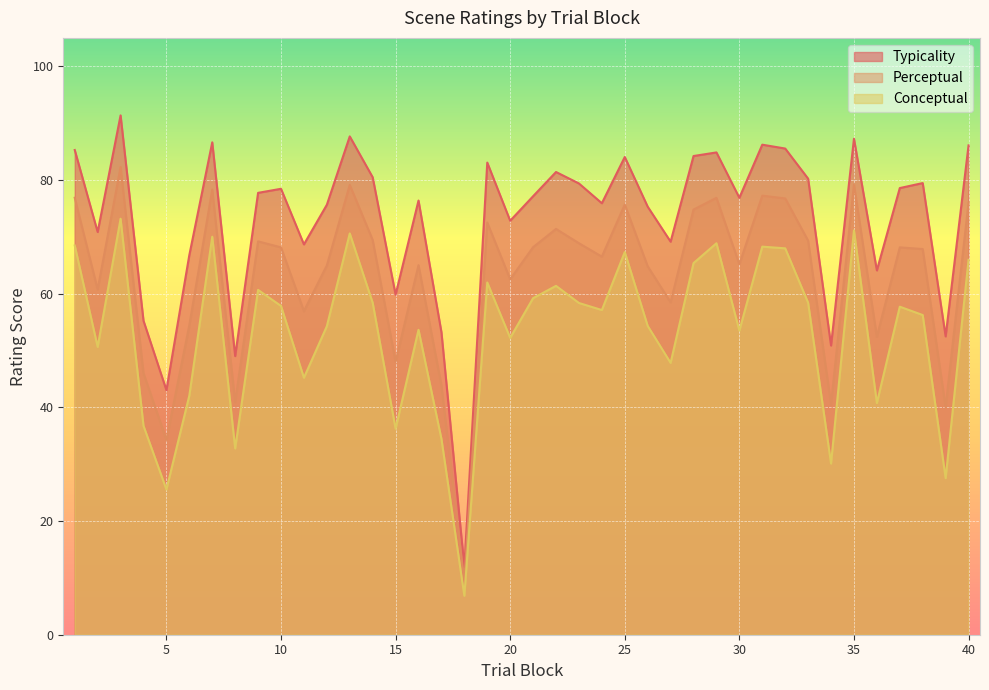

True or false: perceptual and typicality cross at least once.

False